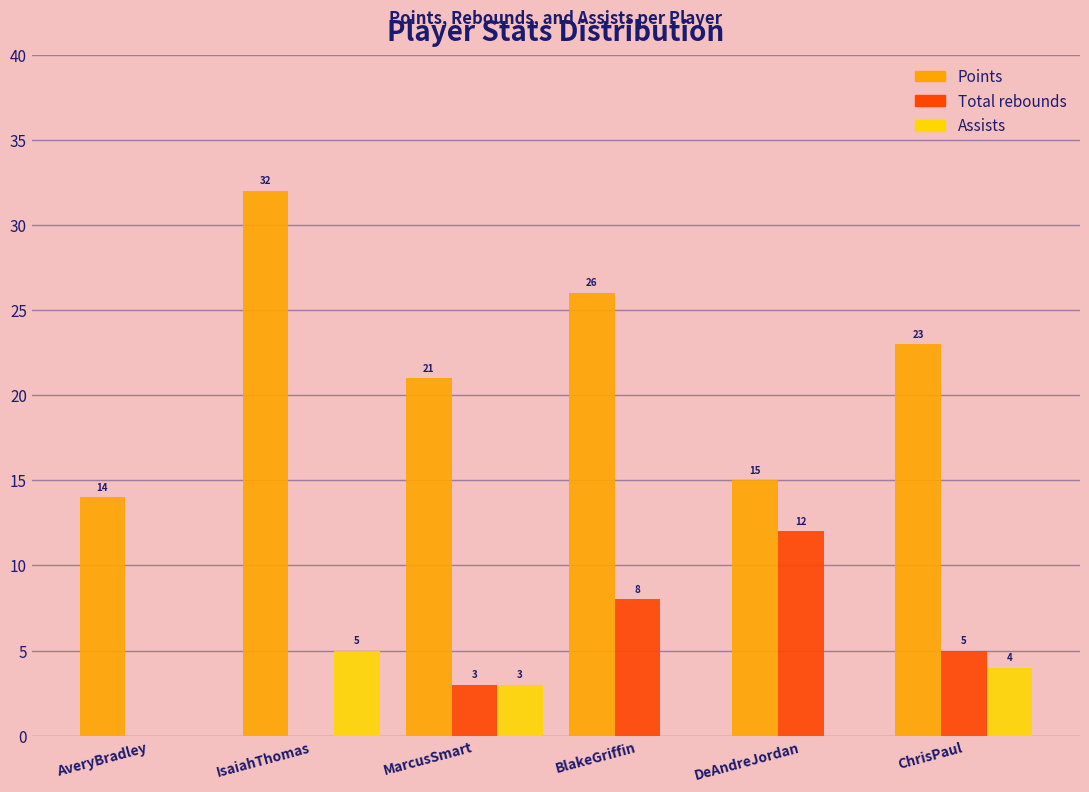

Reading left to right, transcribe all the data shown in this chart.

Points: AveryBradley=14	IsaiahThomas=32	MarcusSmart=21	BlakeGriffin=26	DeAndreJordan=15	ChrisPaul=23
Total rebounds: AveryBradley=0	IsaiahThomas=0	MarcusSmart=3	BlakeGriffin=8	DeAndreJordan=12	ChrisPaul=5
Assists: AveryBradley=0	IsaiahThomas=5	MarcusSmart=3	BlakeGriffin=0	DeAndreJordan=0	ChrisPaul=4